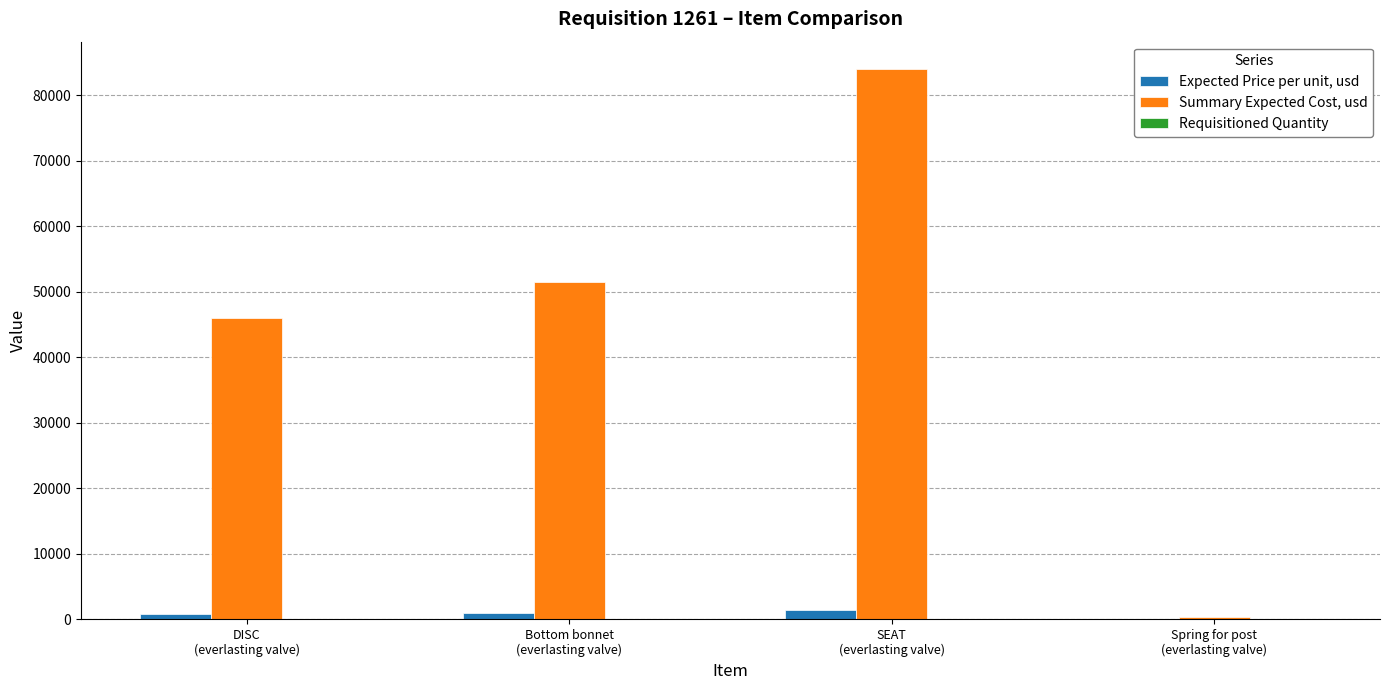

Which series has the largest total across all categories?

Summary Expected Cost, usd